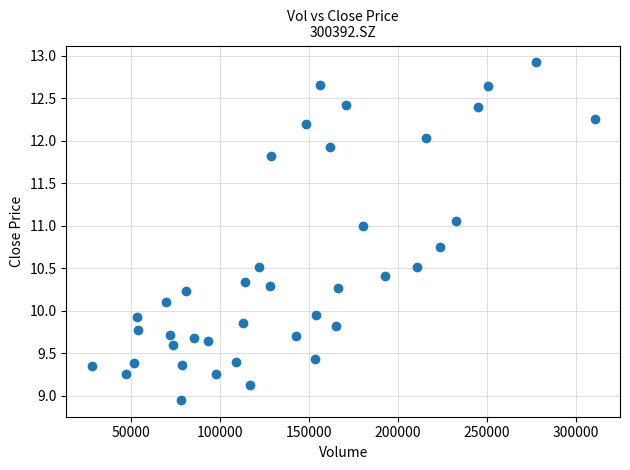

What is the range of Y values (max minus min)?

4.0